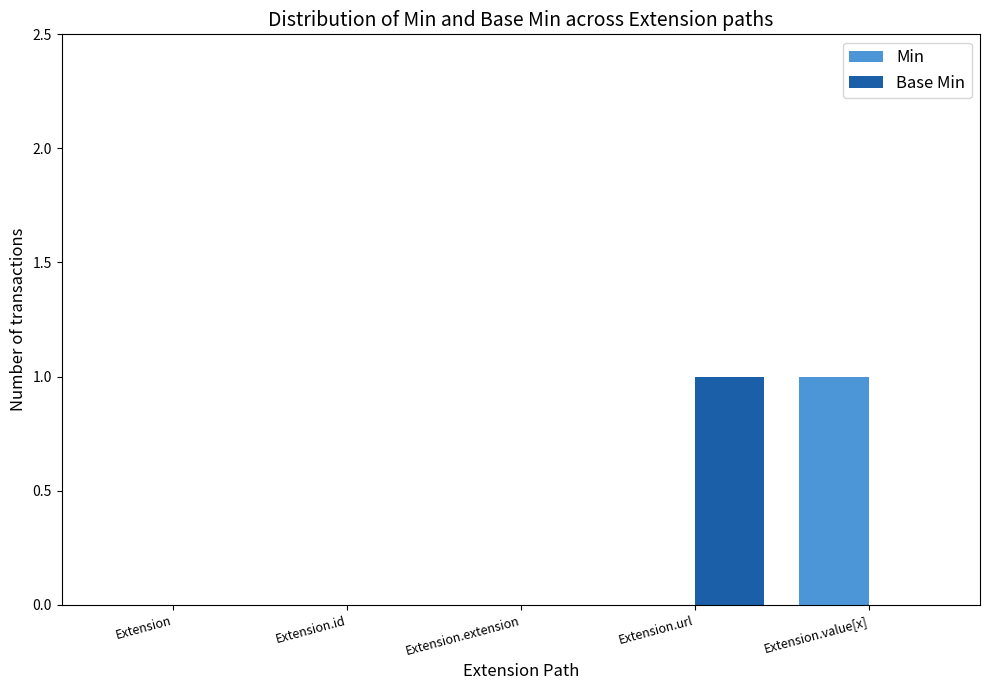

What is the total value across all series at Extension.url?

1